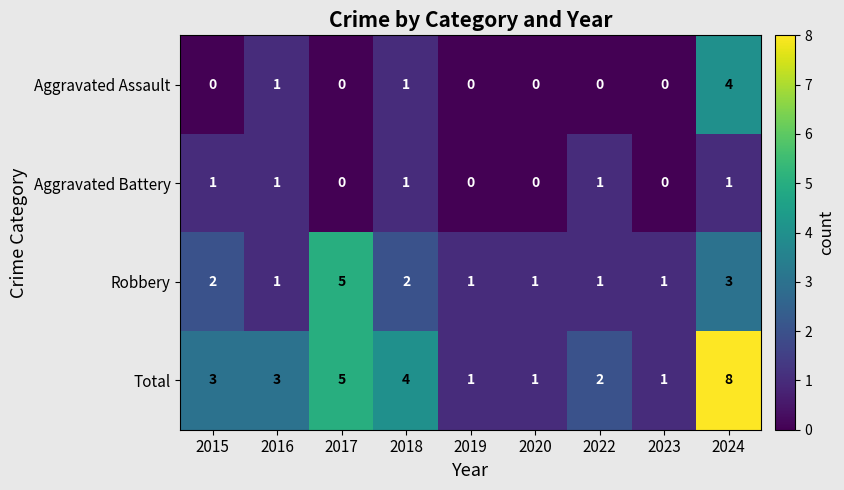

Is it true that Total equals 4 at 2018?

True